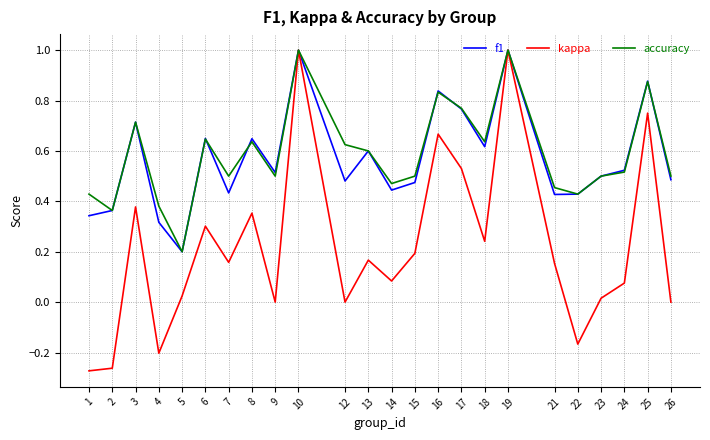

True or false: kappa has more than 0 points higher than both neighbors.

True